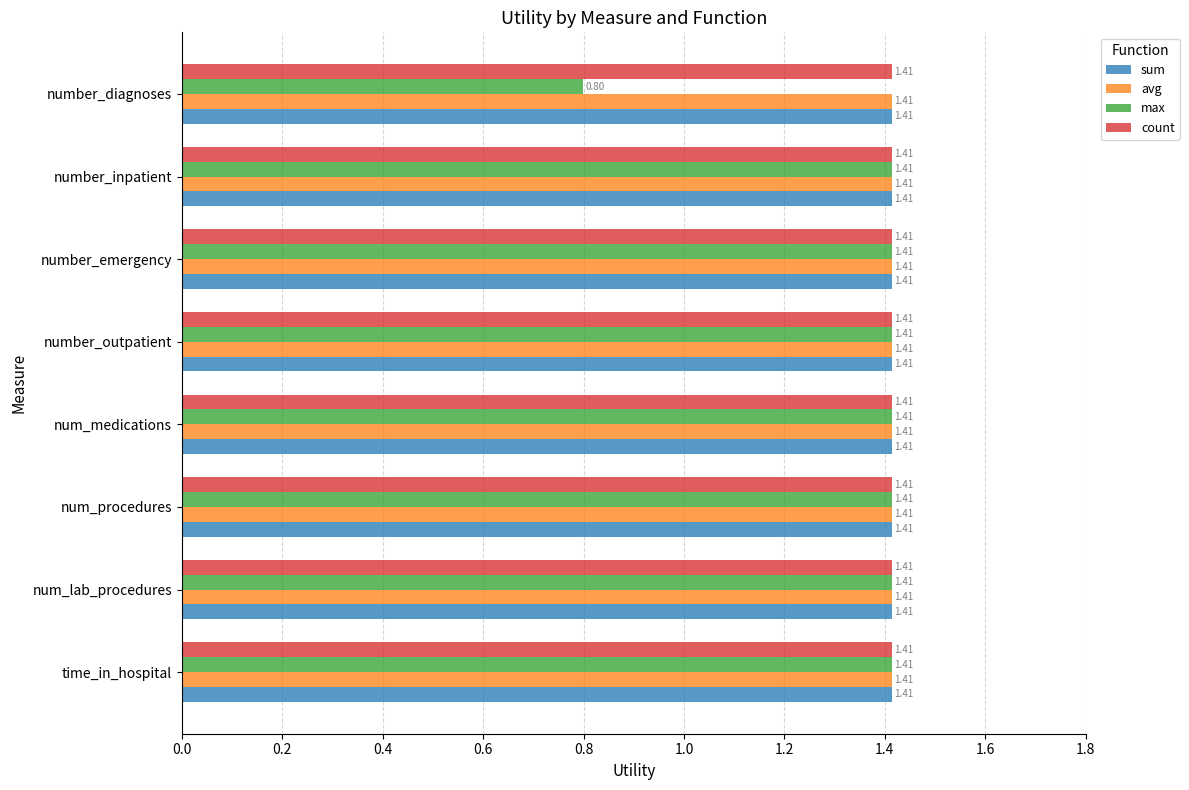

What are all the series names shown in the legend?

sum, avg, max, count